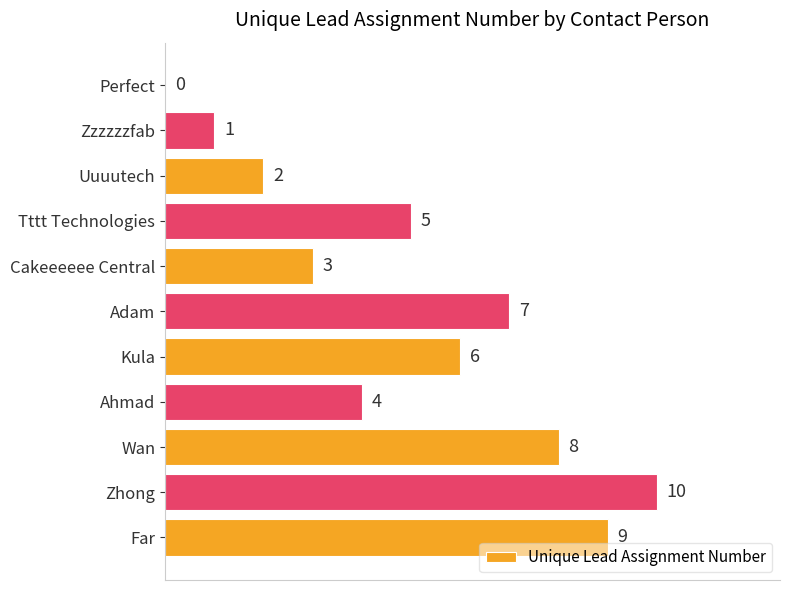

How many data points does each series have?

11